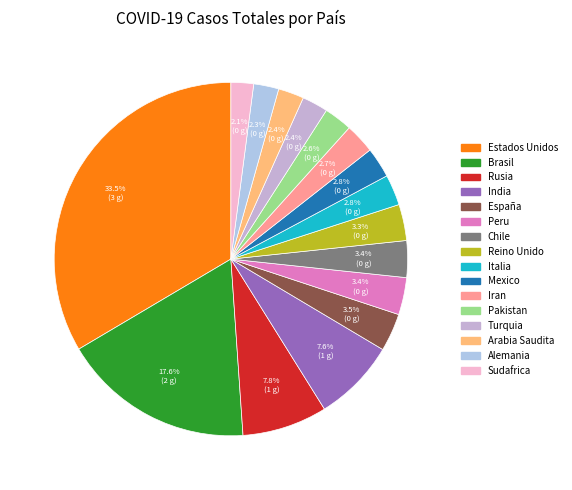

What is the largest slice in the pie chart?

Estados Unidos